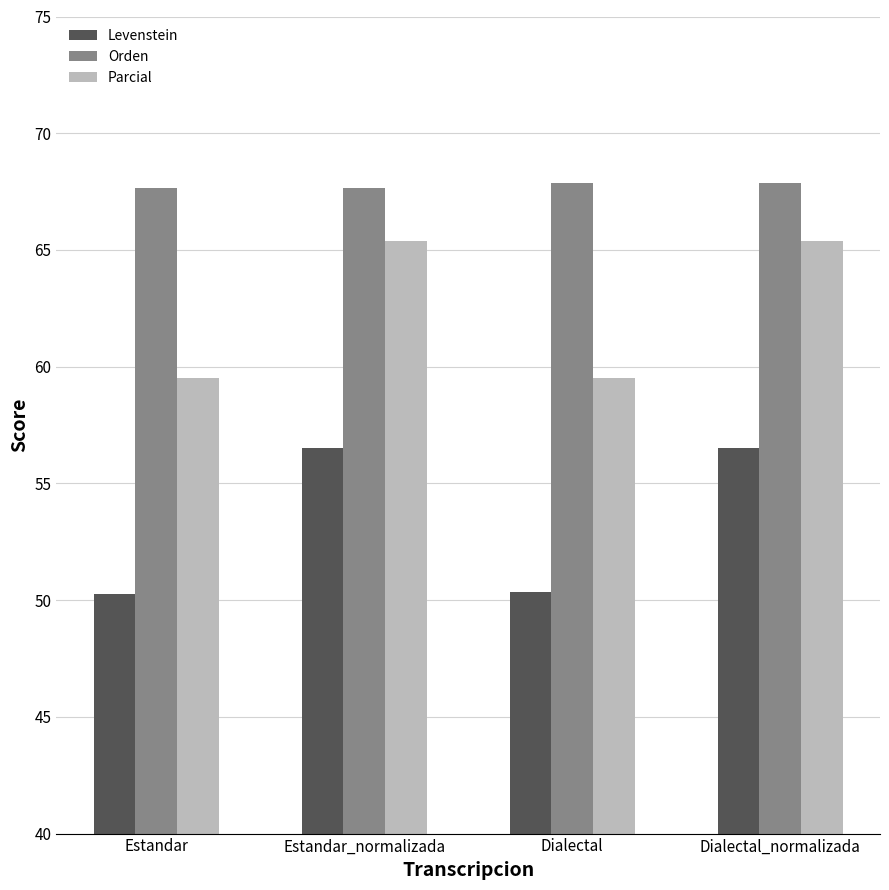

Reading right to left, list all the values displayed in this chart.

Levenstein: Dialectal_normalizada=56.5	Dialectal=50.3	Estandar_normalizada=56.5	Estandar=50.3
Orden: Dialectal_normalizada=67.9	Dialectal=67.9	Estandar_normalizada=67.6	Estandar=67.6
Parcial: Dialectal_normalizada=65.4	Dialectal=59.5	Estandar_normalizada=65.4	Estandar=59.5